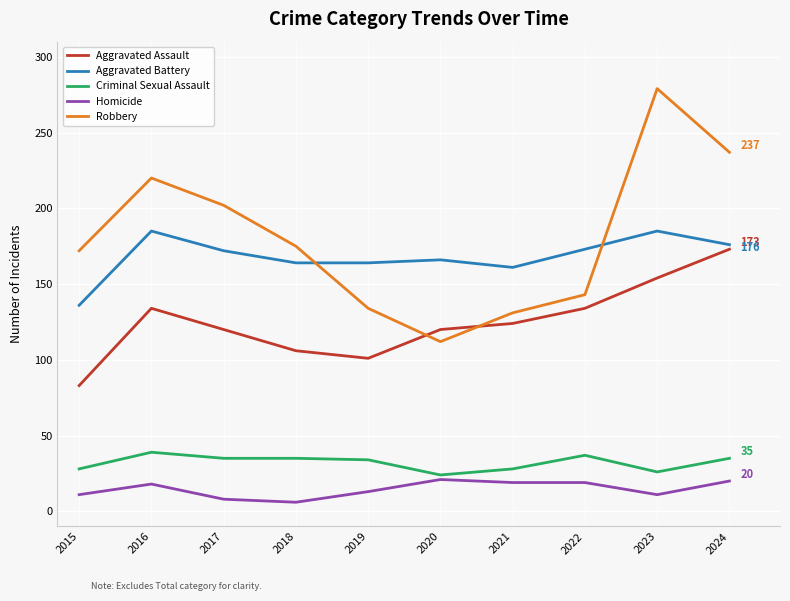

Which category has the highest value across all series?

2023